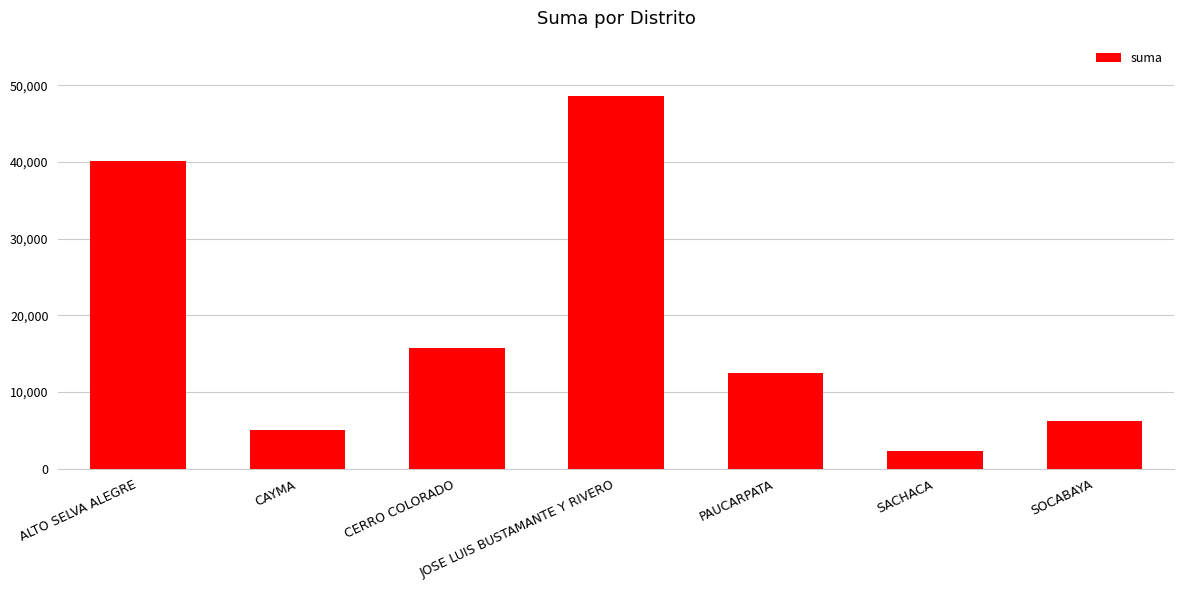

What is the value of the 3rd bar from the left?

15758.9